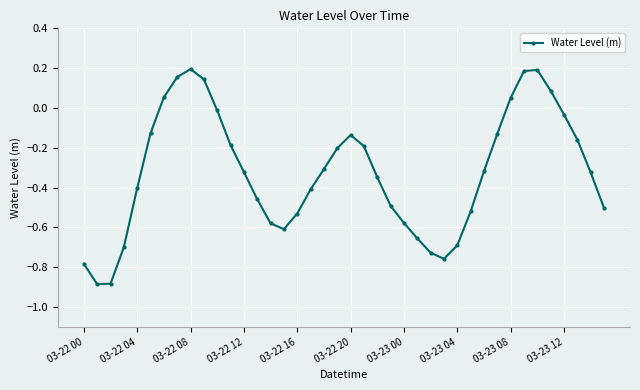

True or false: there are more than 0 points higher than both neighbors.

True